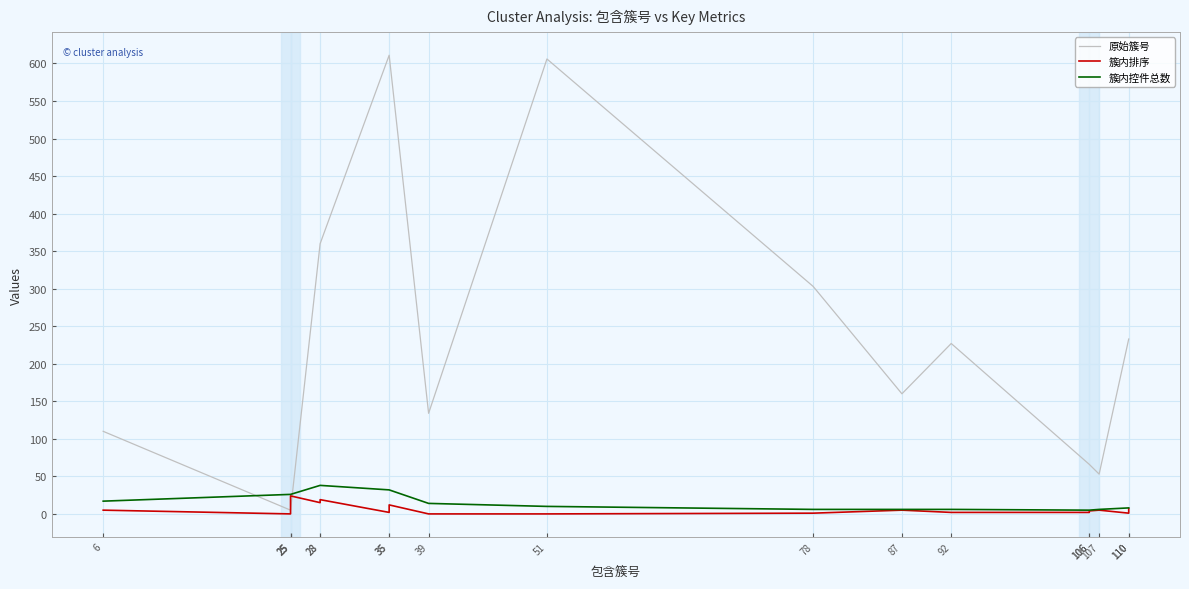

Count the number of categories in the chart.

18